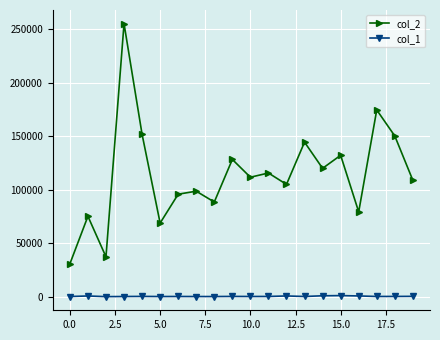

Rank the series by their average value, from lowest to highest.

col_1, col_2